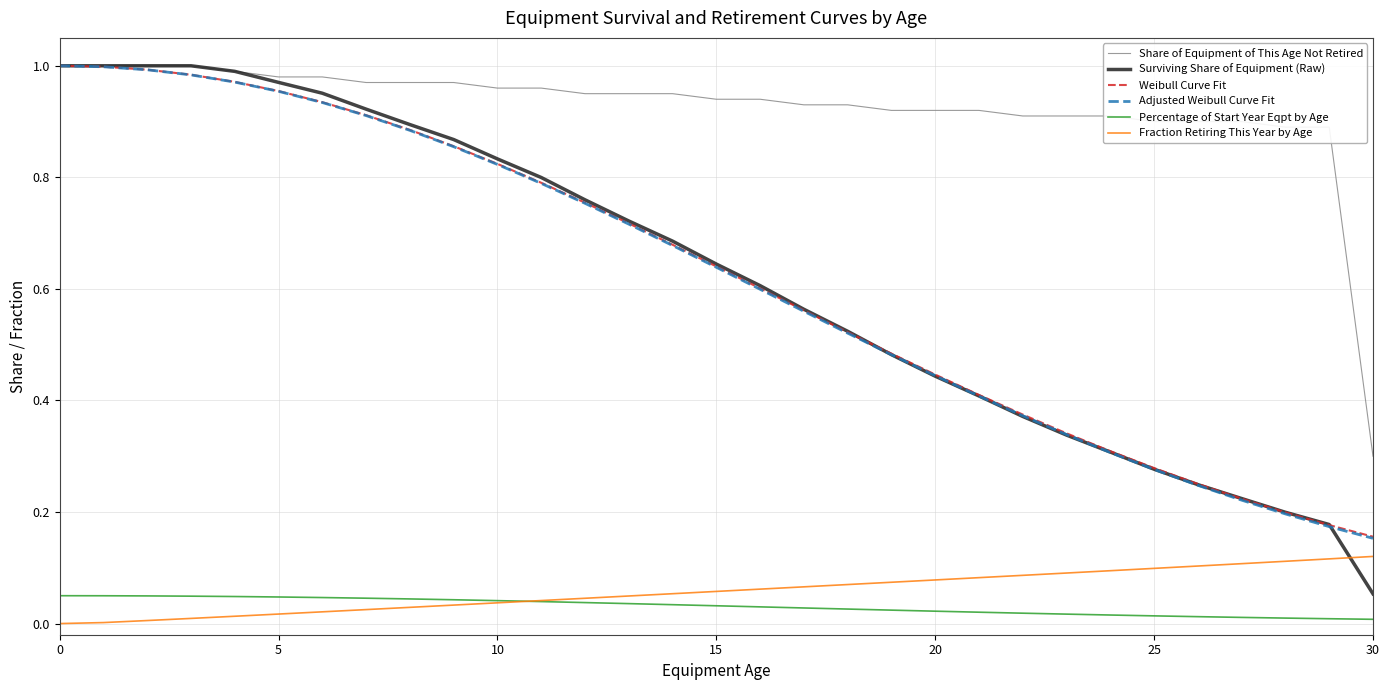

Which series has the largest total across all categories?

Share of Equipment of This Age Not Retired